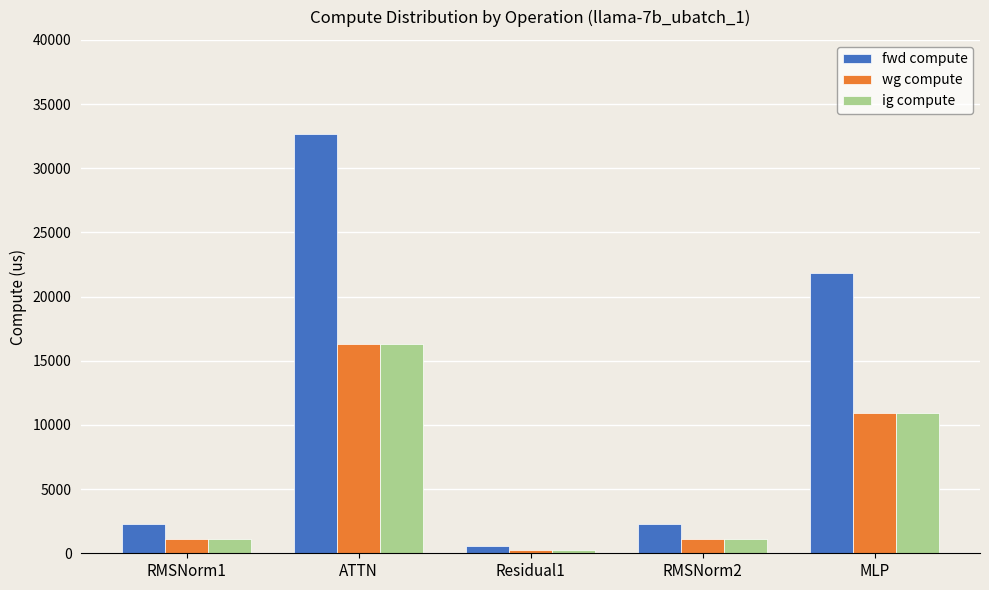

What is the total value across all series at MLP?

43608.0